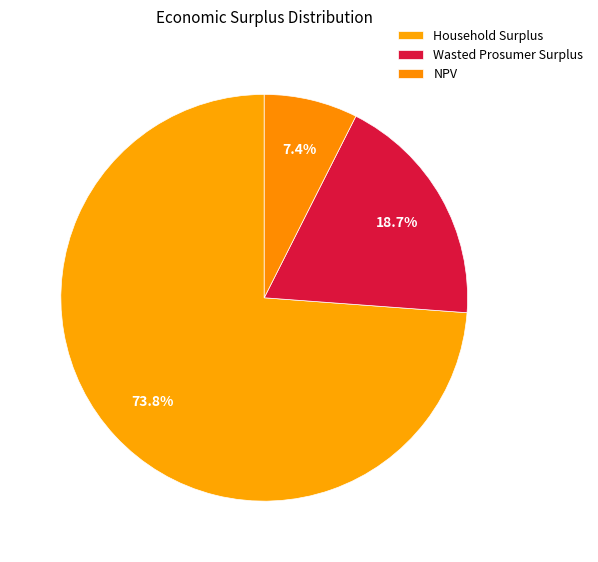

Is it true that NPV is 1% of the pie?

False